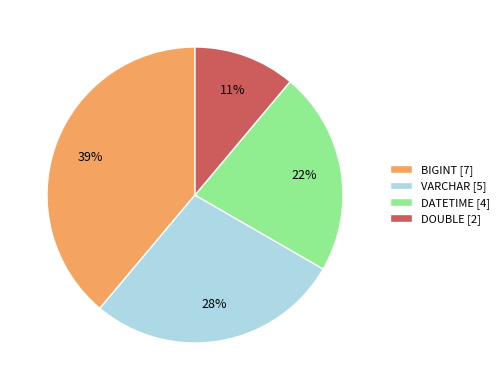

Does VARCHAR represent more than half of the total?

No